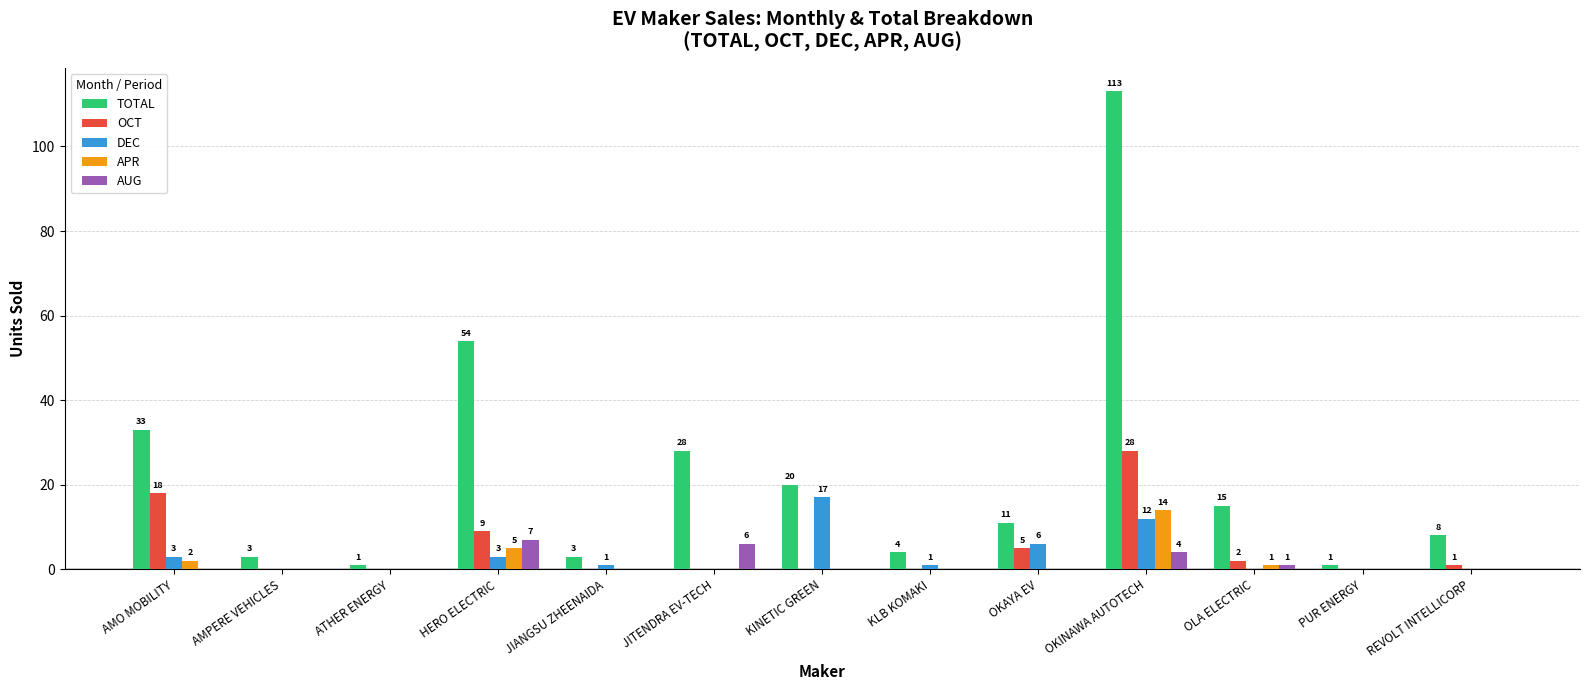

What is the sum of all TOTAL values?

294